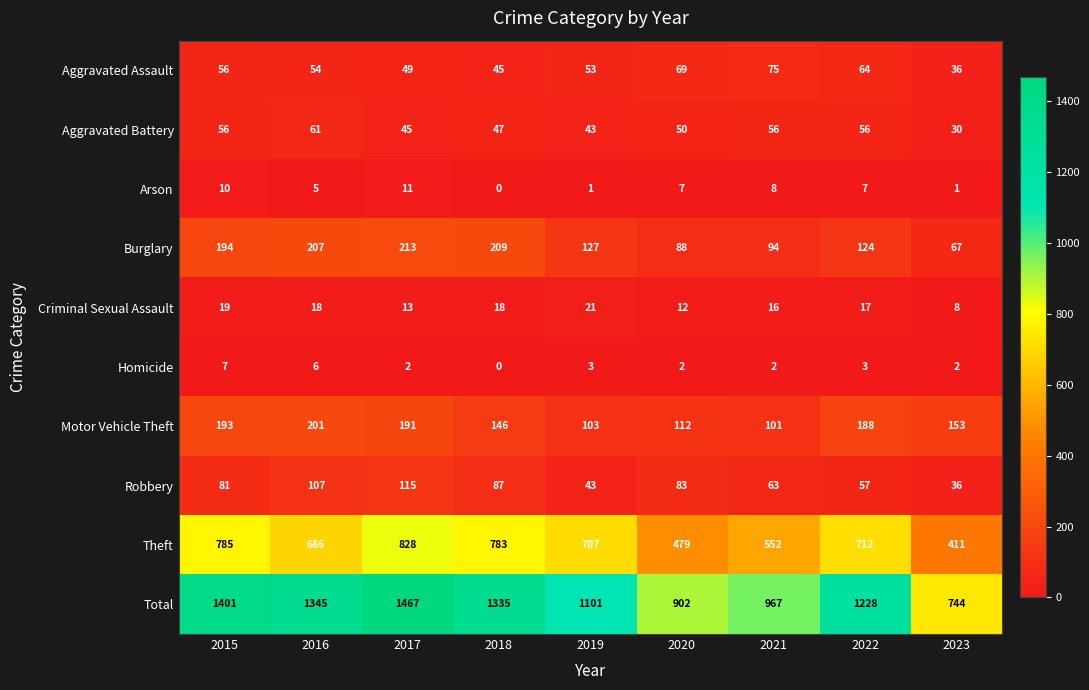

How many data points in Robbery are less than 81?

4